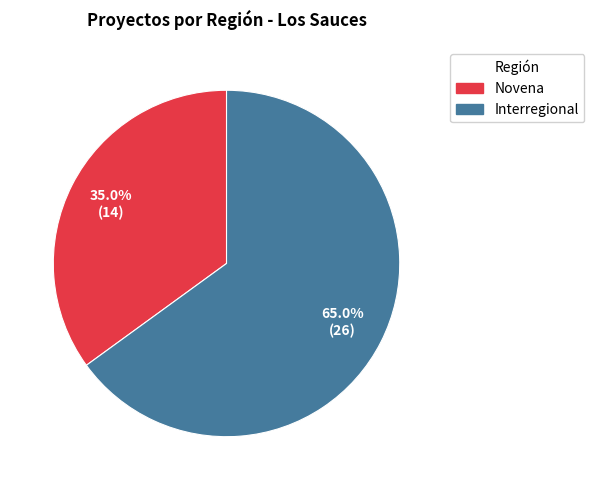

Is it true that Interregional is 65% of the pie?

True